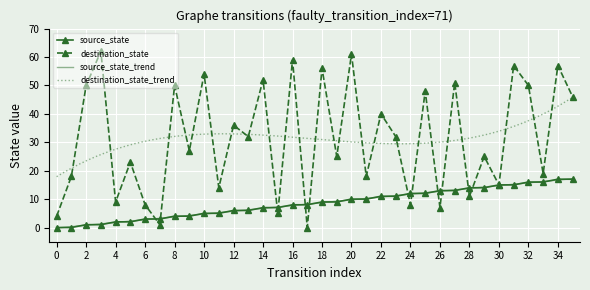

Rank the series at 17 from lowest to highest value.

destination_state, source_state